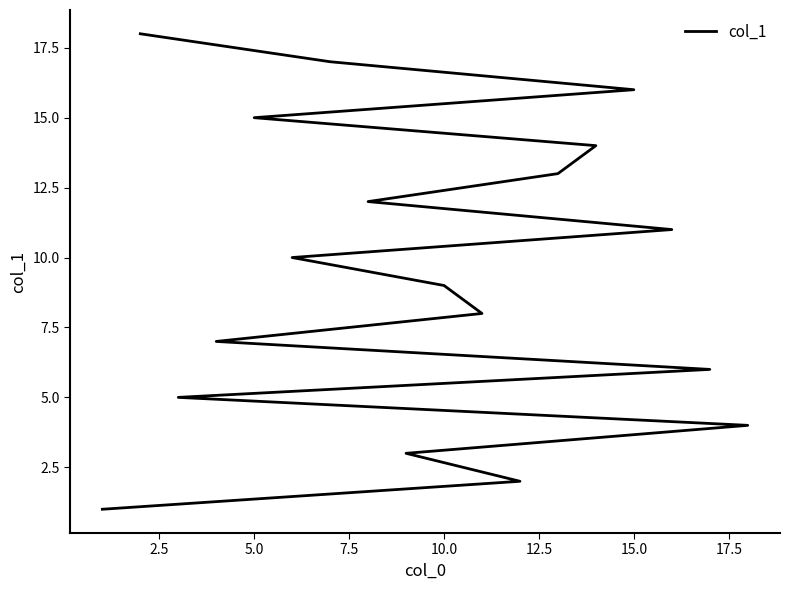

Is this an area chart (filled region under the line)?

No